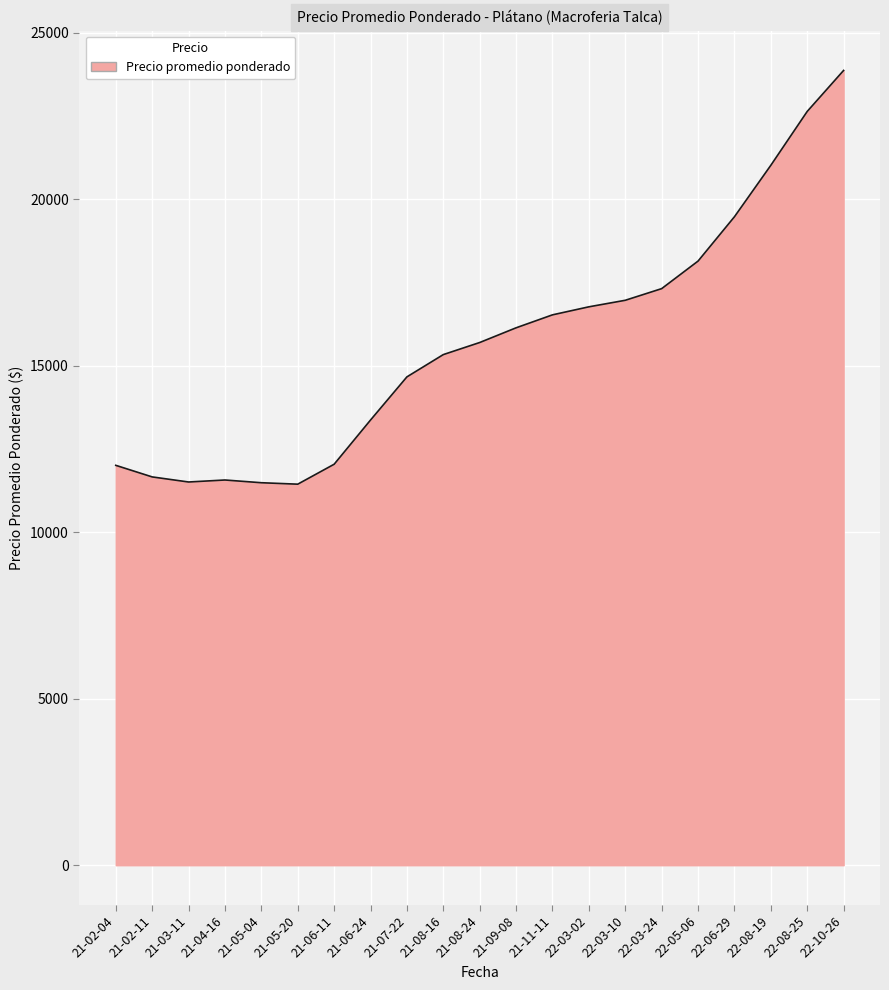

What is the maximum value shown in the chart?

23870.3